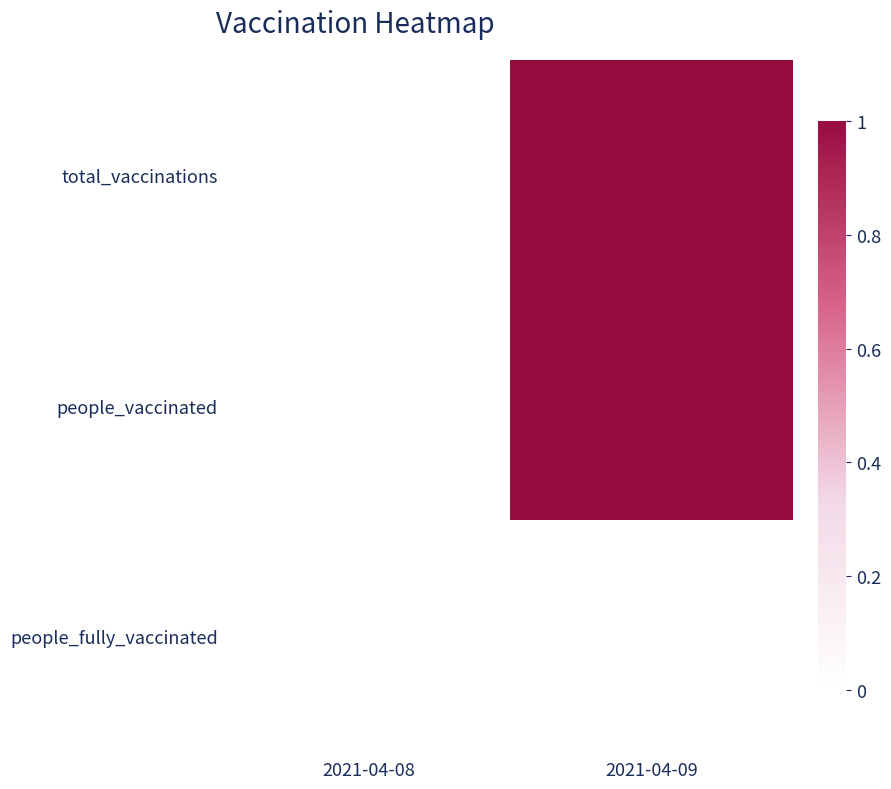

Reading right to left, extract all data points from this chart.

total_vaccinations: 2021-04-09=1	2021-04-08=0
people_vaccinated: 2021-04-09=1	2021-04-08=0
people_fully_vaccinated: 2021-04-09=0	2021-04-08=0